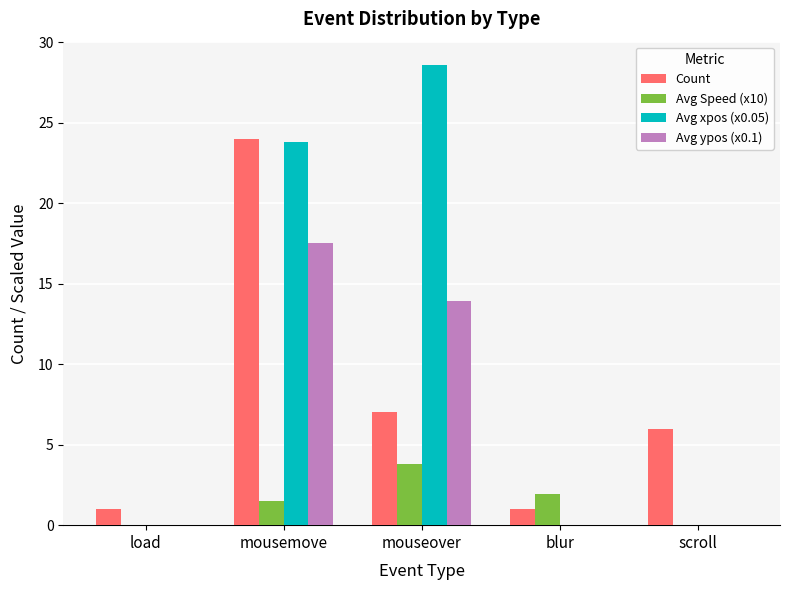

The Count series shows 1.0 at blur. True or false?

True